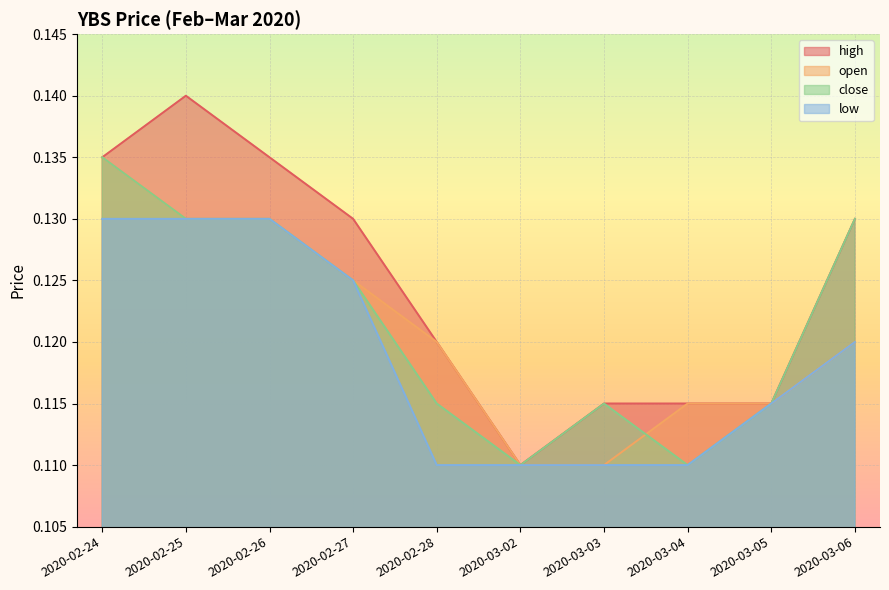

How many lines are shown in the chart?

4